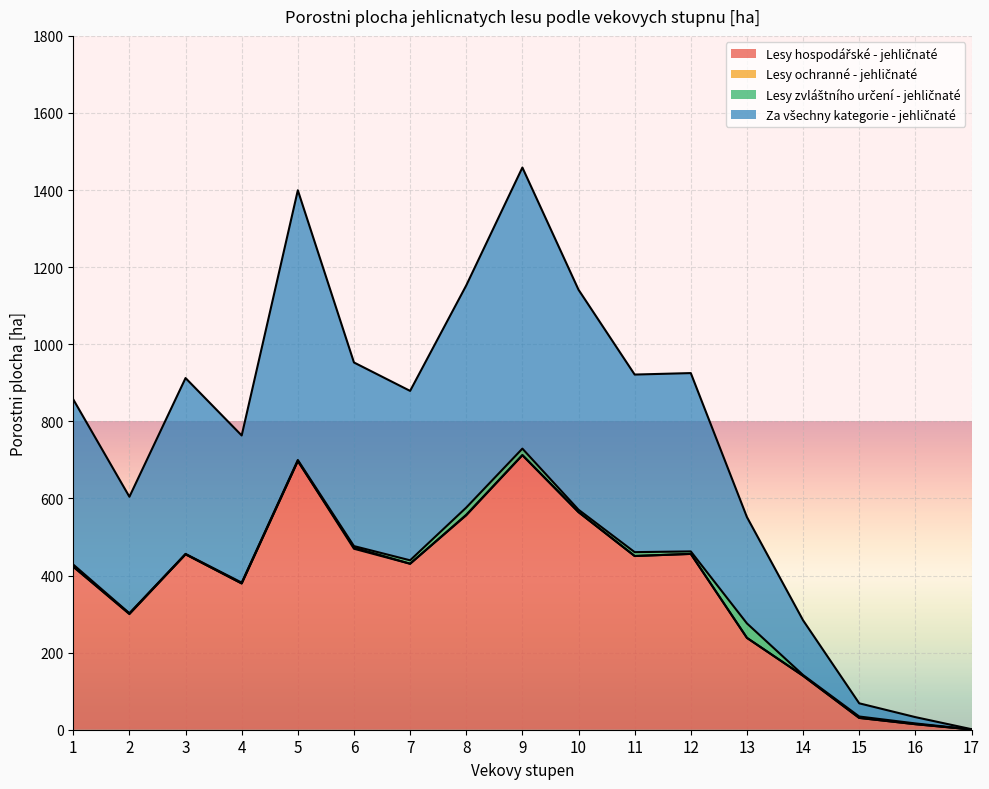

Which series has the widest spread of values?

za vsechny kategorie - jehlicnate porostni plocha